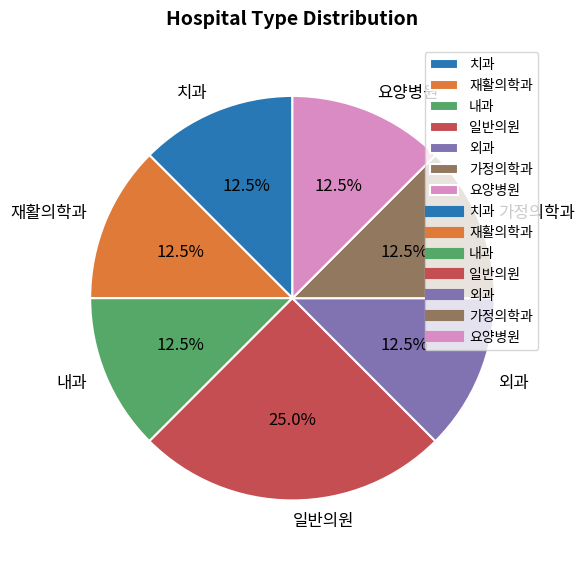

Count the number of slices in the pie.

7